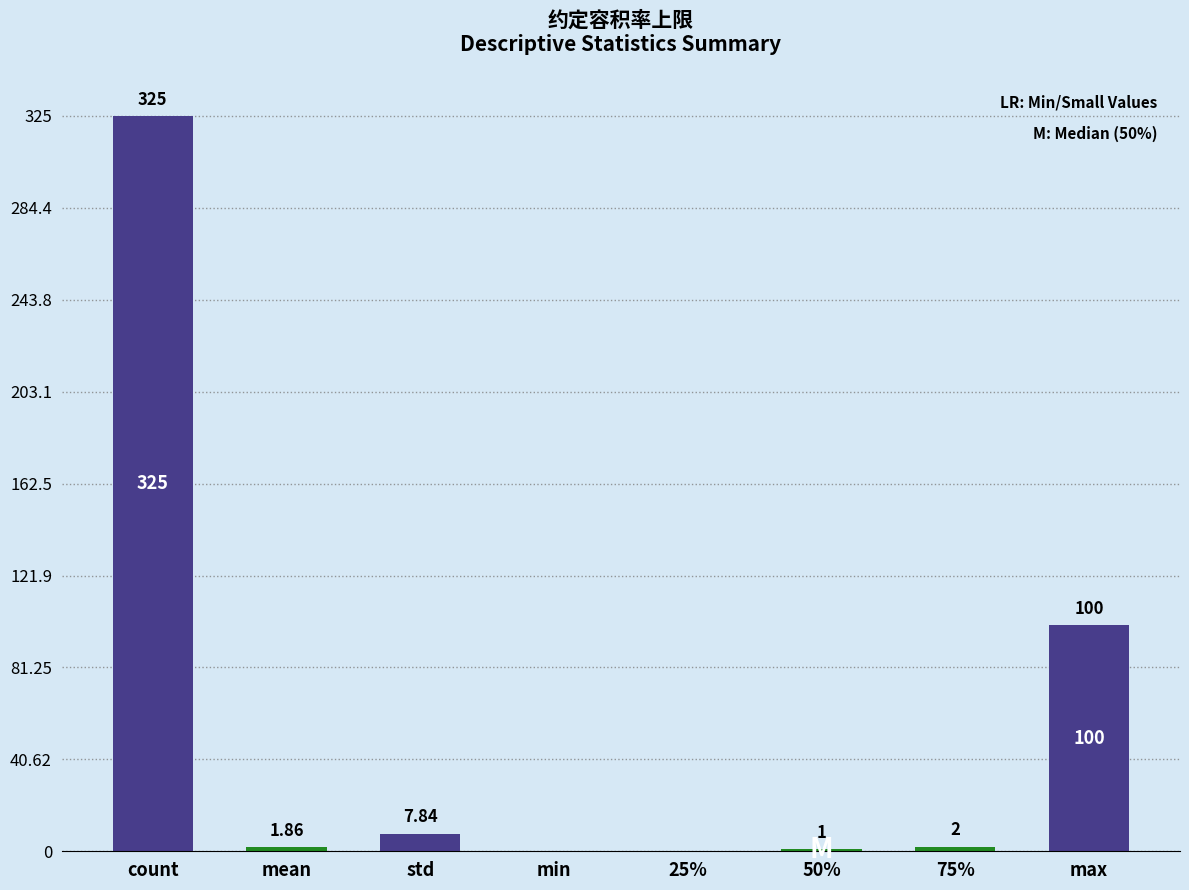

Where does the data first go above 2?

count